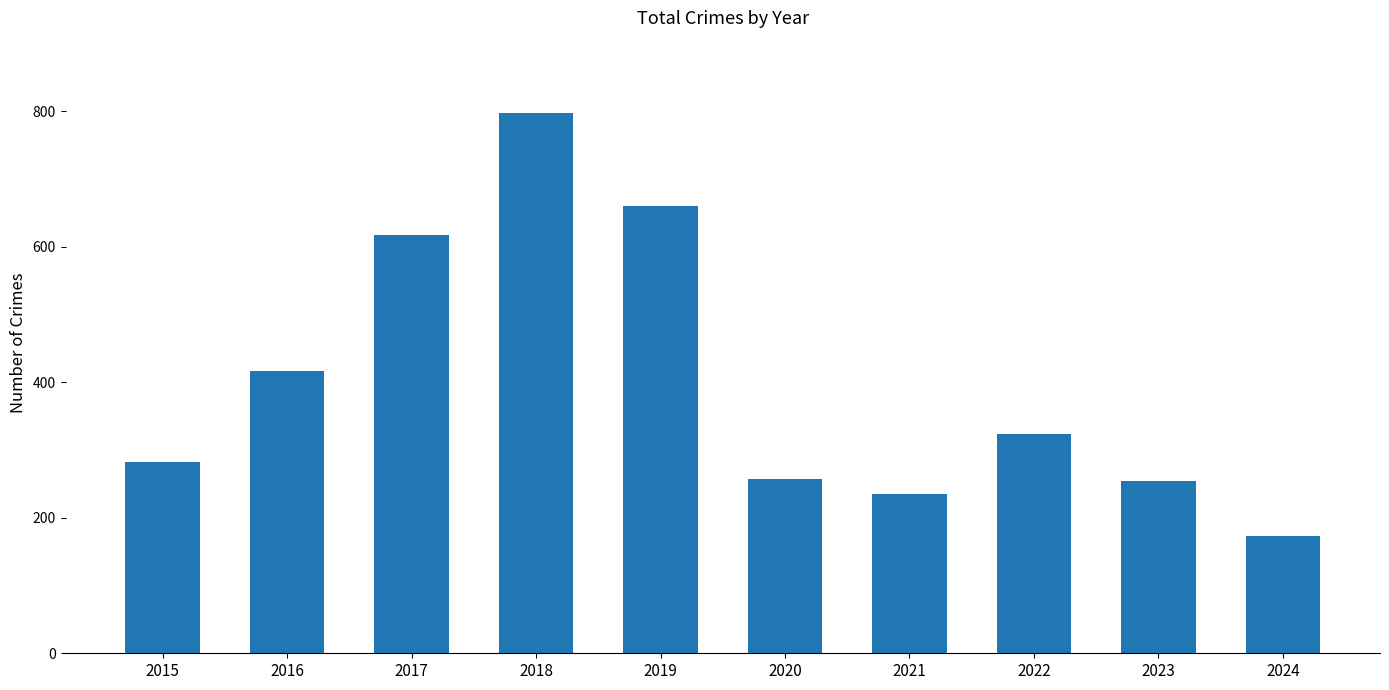

What is the change in value from 2022 to 2024?

-151